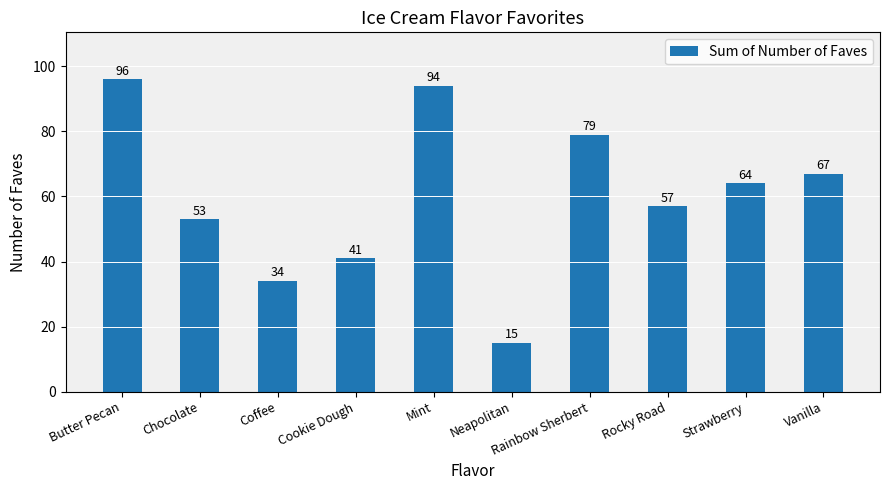

Reading right to left, list all the values displayed in this chart.

Vanilla=67	Strawberry=64	Rocky Road=57	Rainbow Sherbert=79	Neapolitan=15	Mint=94	Cookie Dough=41	Coffee=34	Chocolate=53	Butter Pecan=96